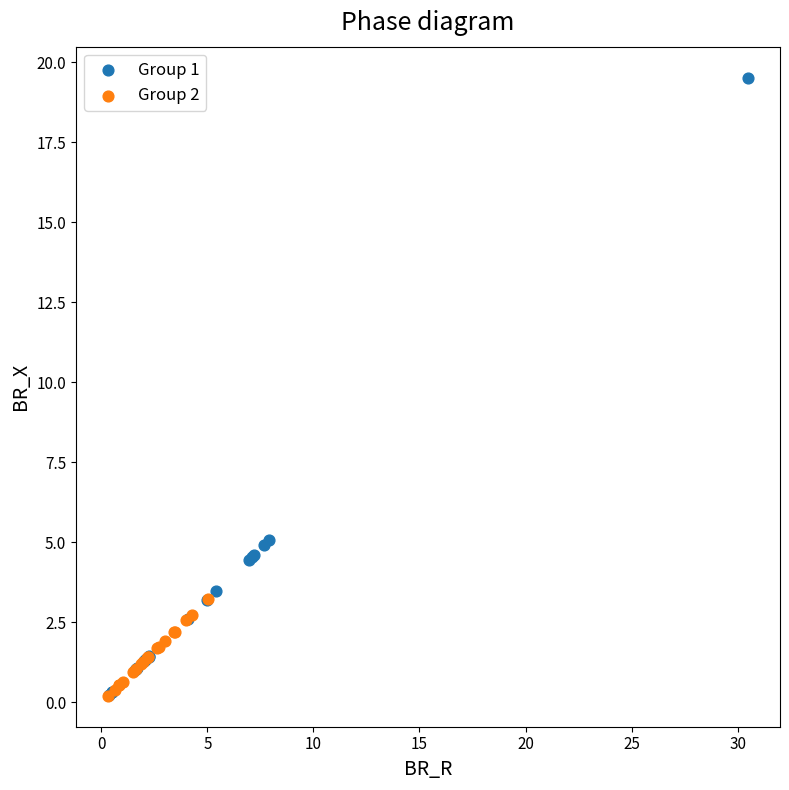

Which series reaches the maximum Y coordinate?

Group 1